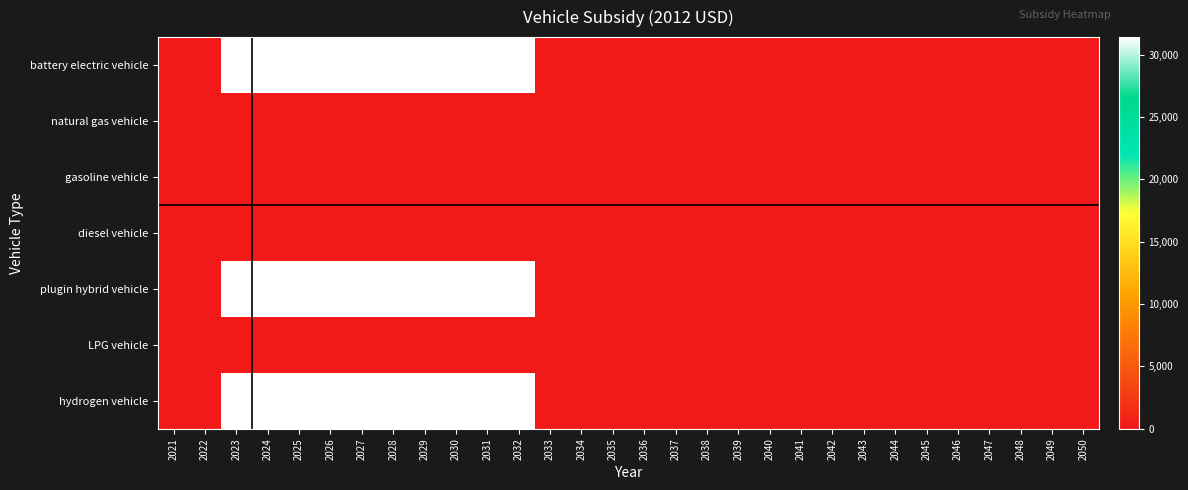

Which label corresponds to the largest value in the chart?

2023